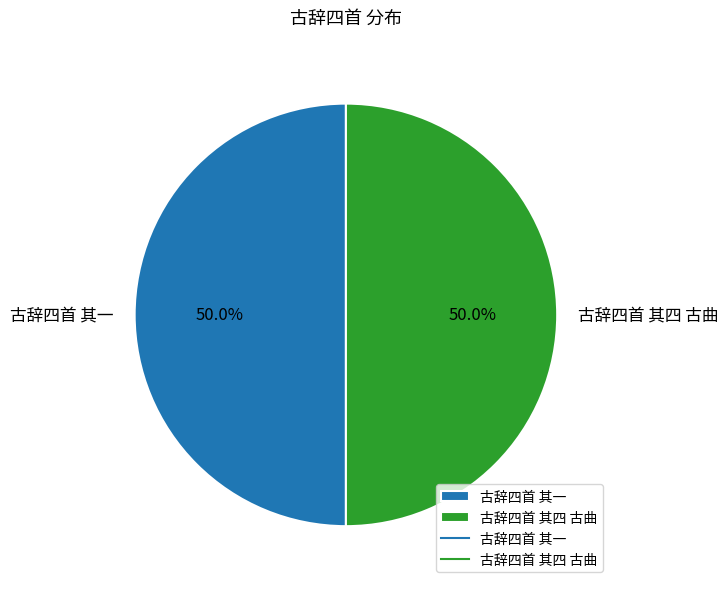

Count the number of slices in the pie.

2